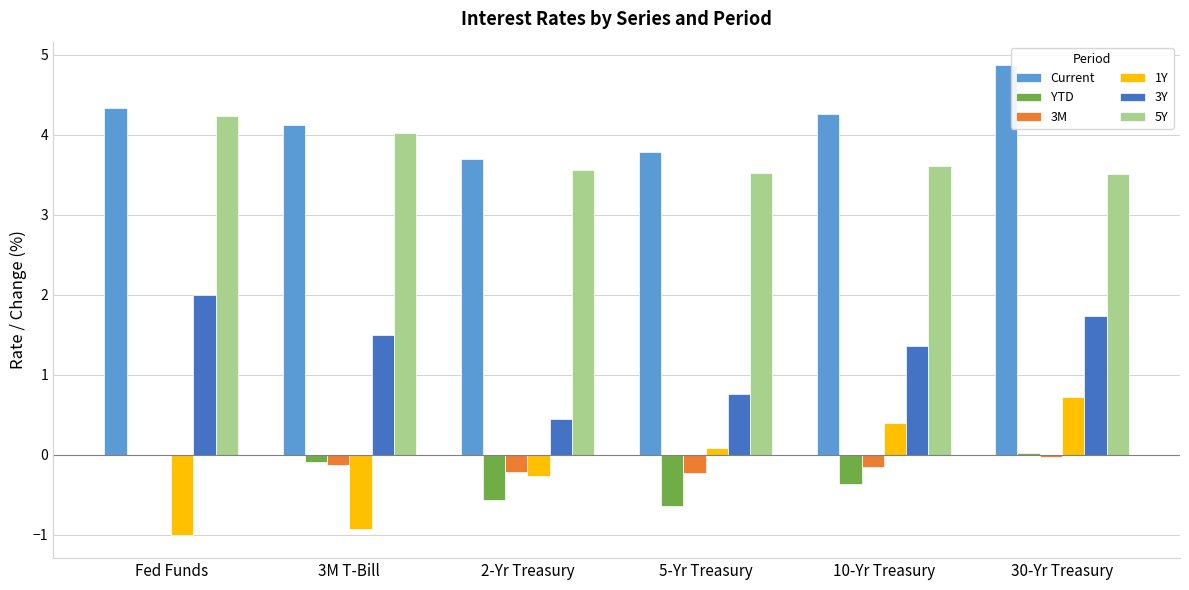

What is the sum of all 1Y values?

-1.0